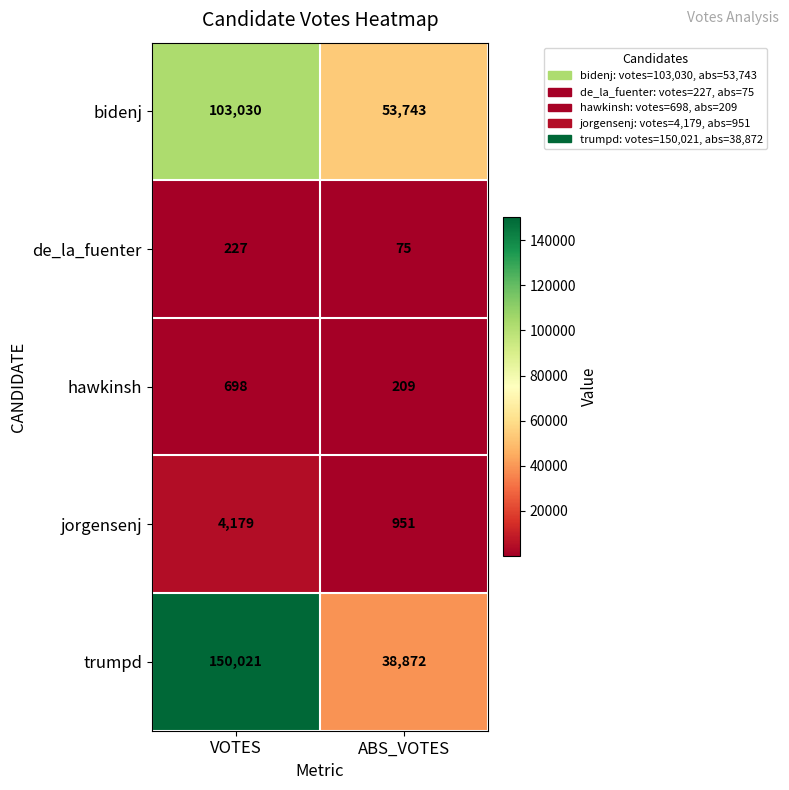

What is the spread (max minus min) of values at VOTES?

149794